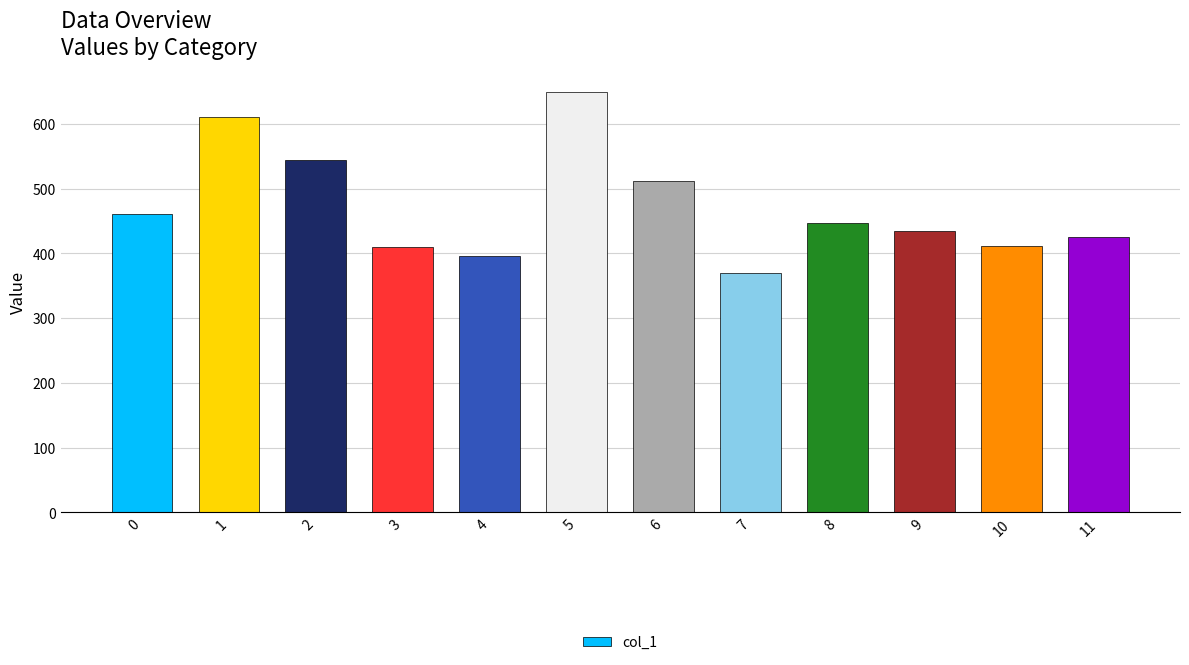

At which category does the chart reach its minimum across all series?

7